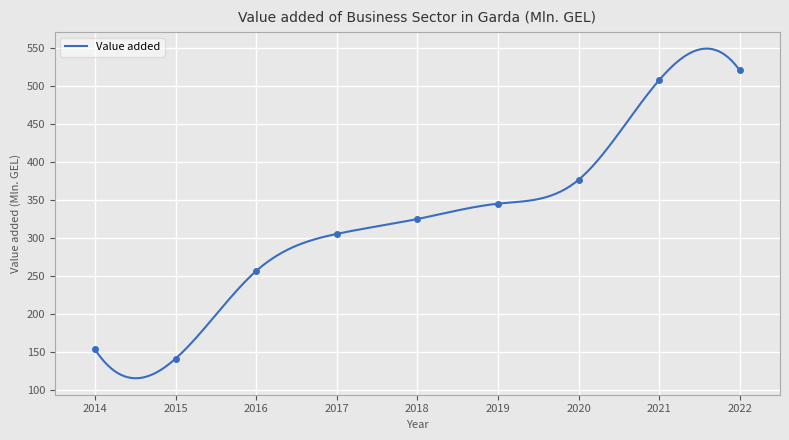

The value at 2019 is 182.3. True or false?

False